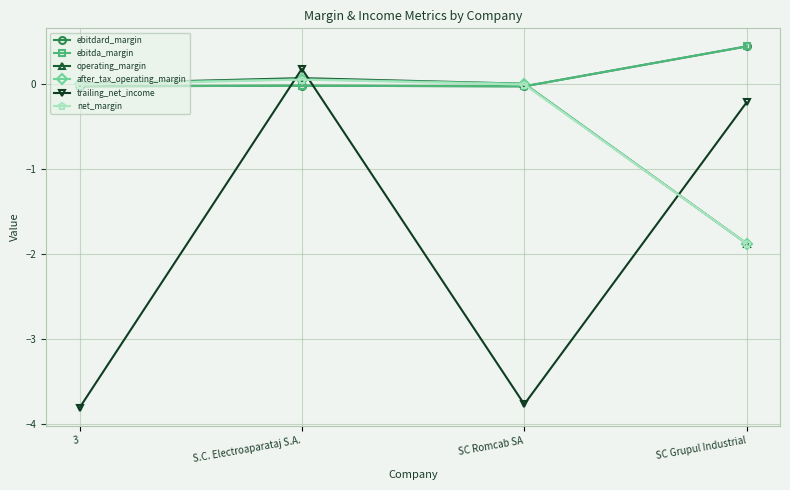

Does the chart have visible grid lines?

Yes